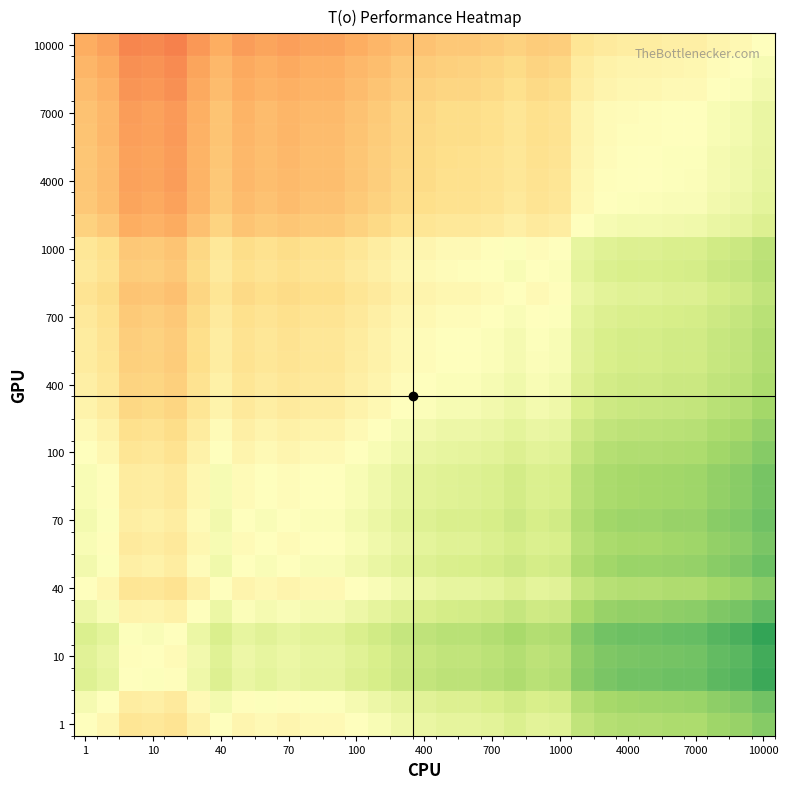

What is the smallest value displayed?

0.7